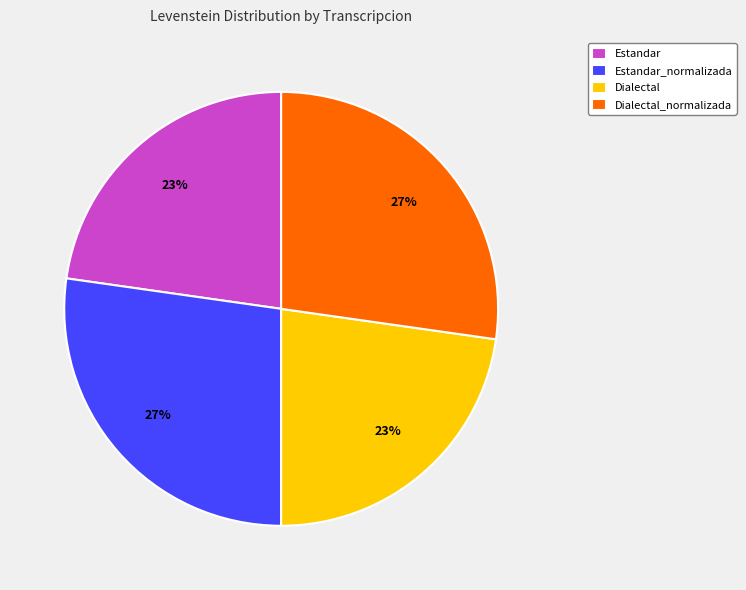

Approximately how many times larger is the value at Dialectal_normalizada compared to Estandar?

1.2